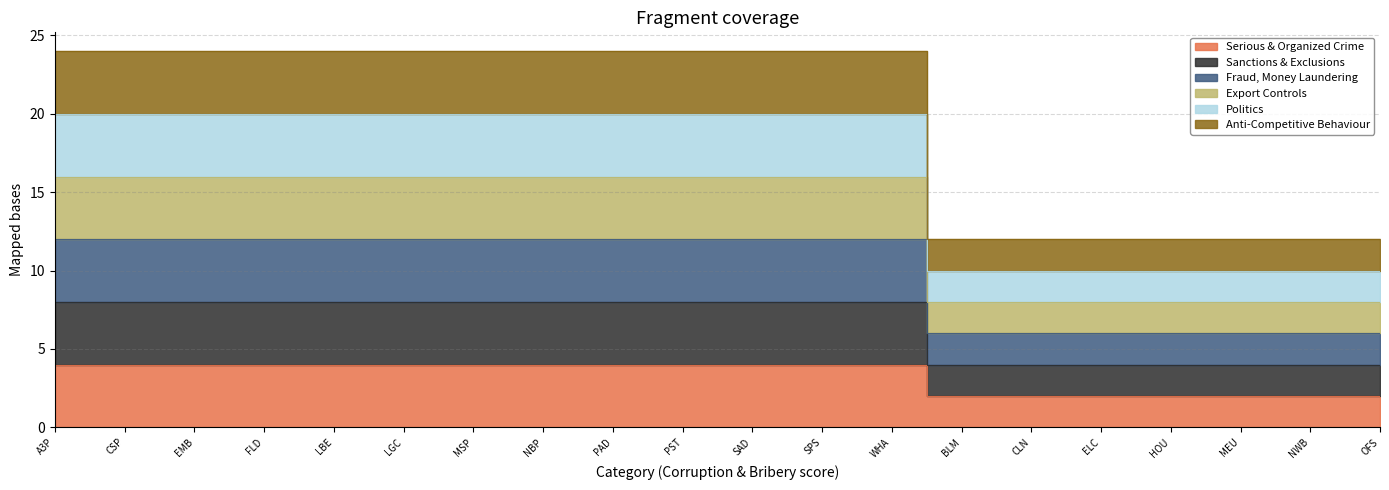

What are all the series names shown in the legend?

Serious & Organized Crime, Sanctions & Exclusions, Fraud, Money Laundering, Export Controls, Politics, Anti-Competitive Behaviour